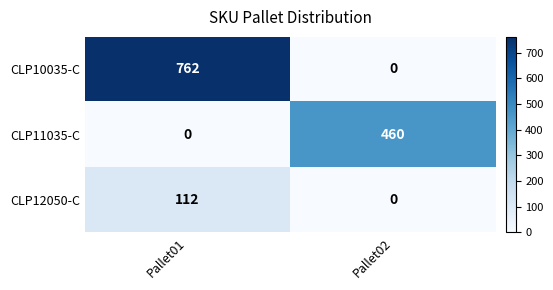

What is the maximum value for CLP10035-C?

762